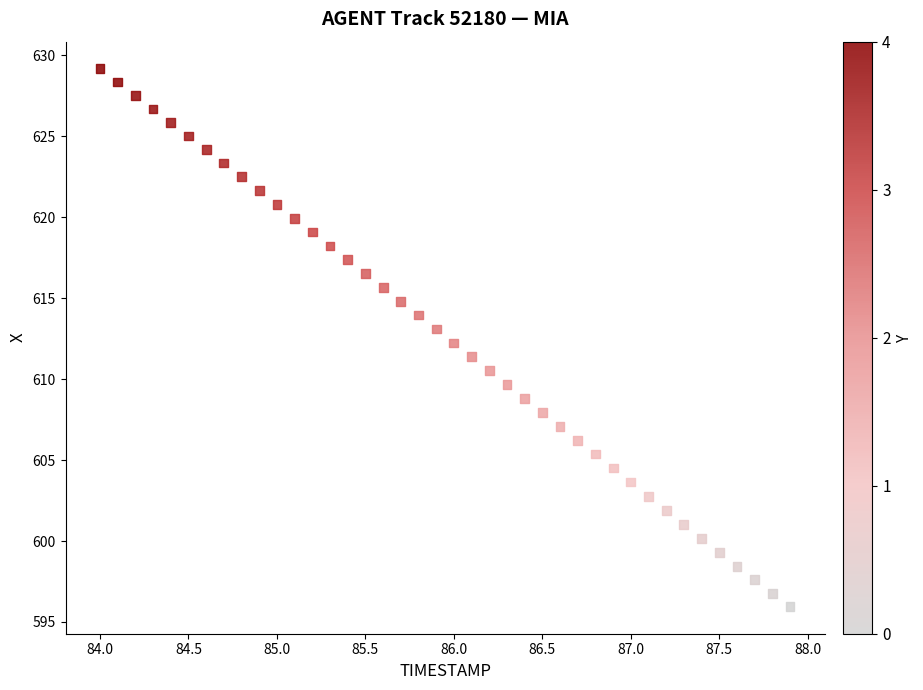

What is the range of X values (max minus min)?

3.9